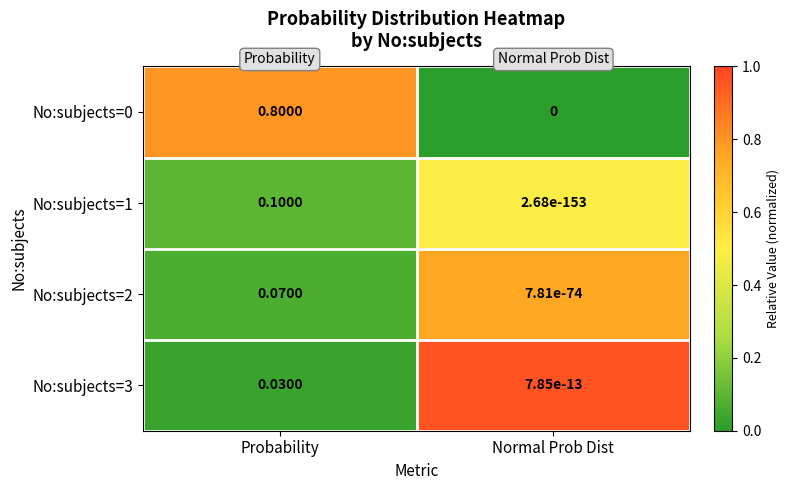

At which category does the chart reach its minimum across all series?

Normal Prob Dist